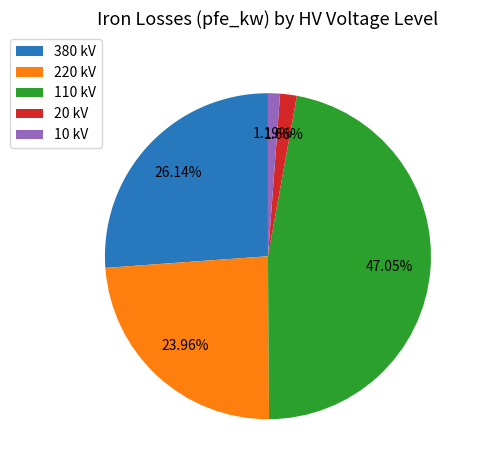

Which has a higher value, 110 kV or 380 kV?

110 kV